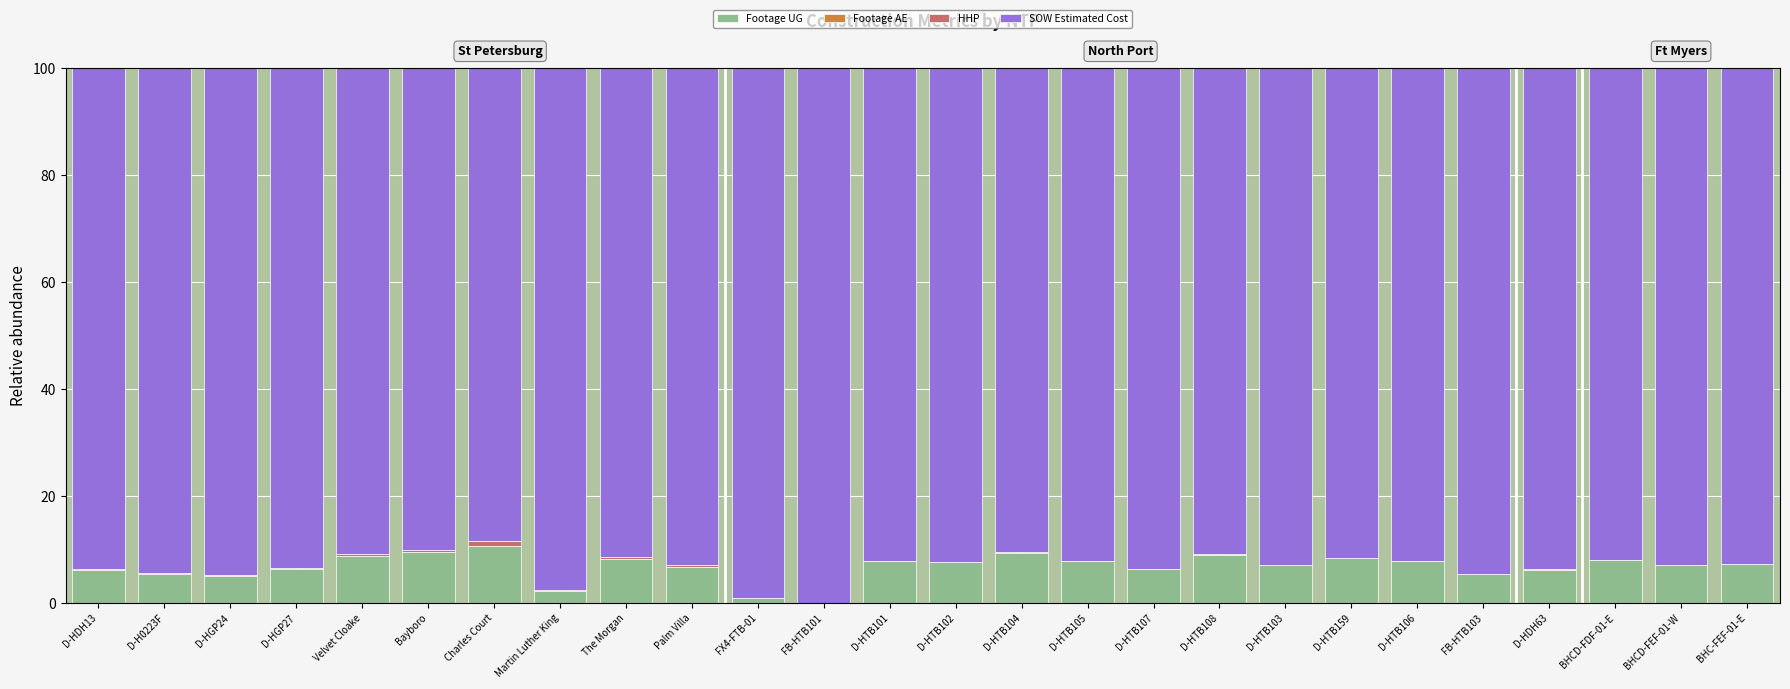

What is the difference between the maximum and minimum values in the HHP series?

1.0